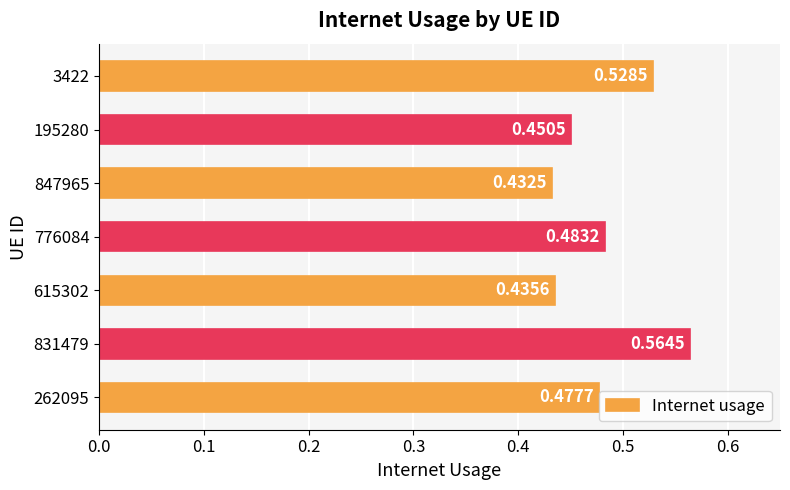

Between 3422 and 776084, which is larger?

3422